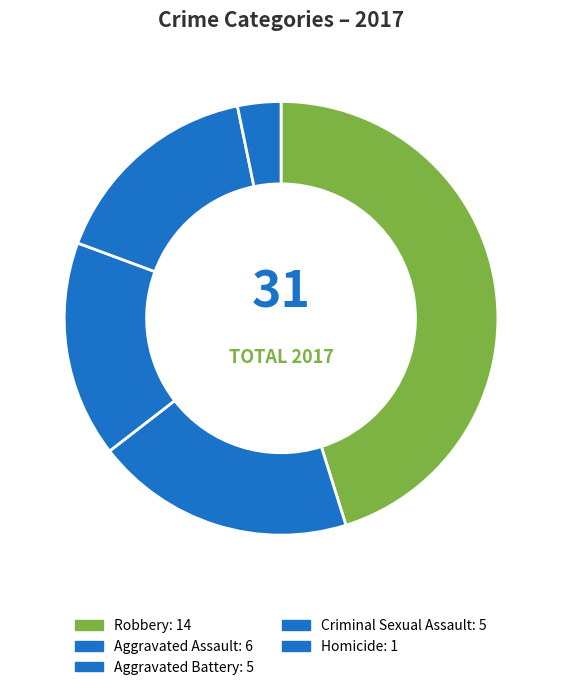

Is there a majority slice in this chart?

No